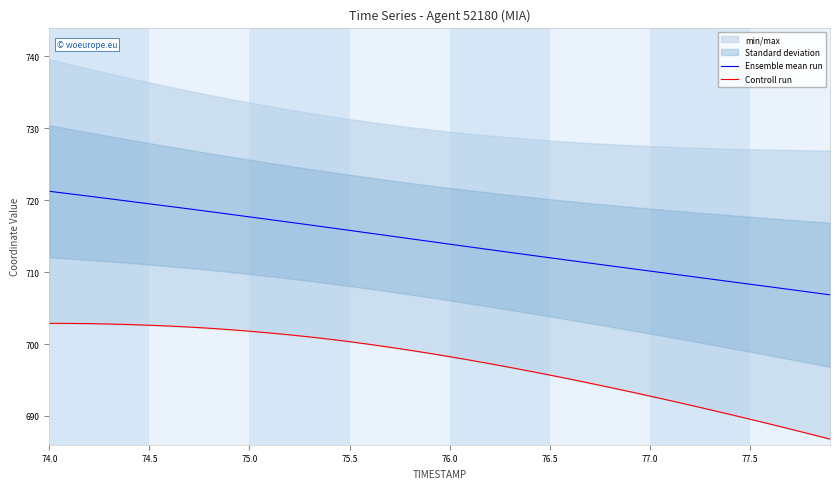

What is the value of the Controll run point at the 4th from the left?

702.8